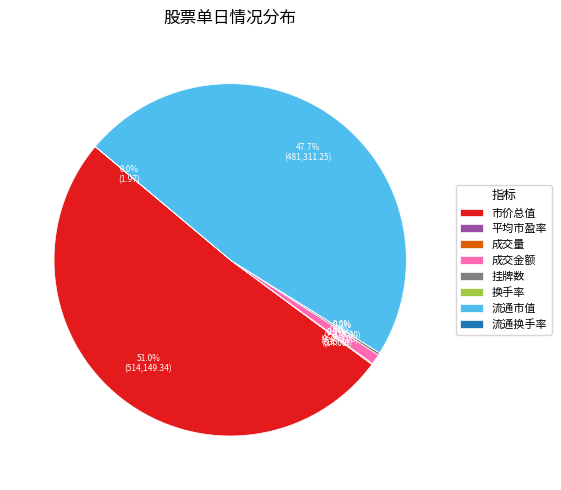

Which slice is the largest?

市价总值